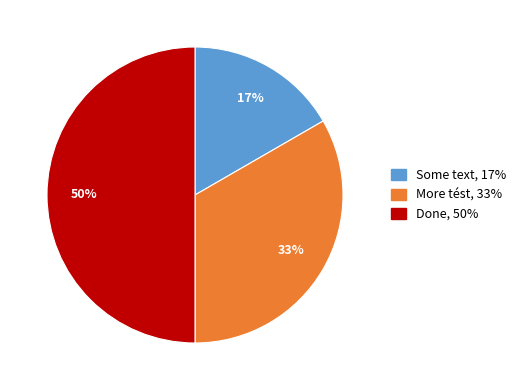

To the nearest percent, what is the combined percentage of More tést and Done?

83%